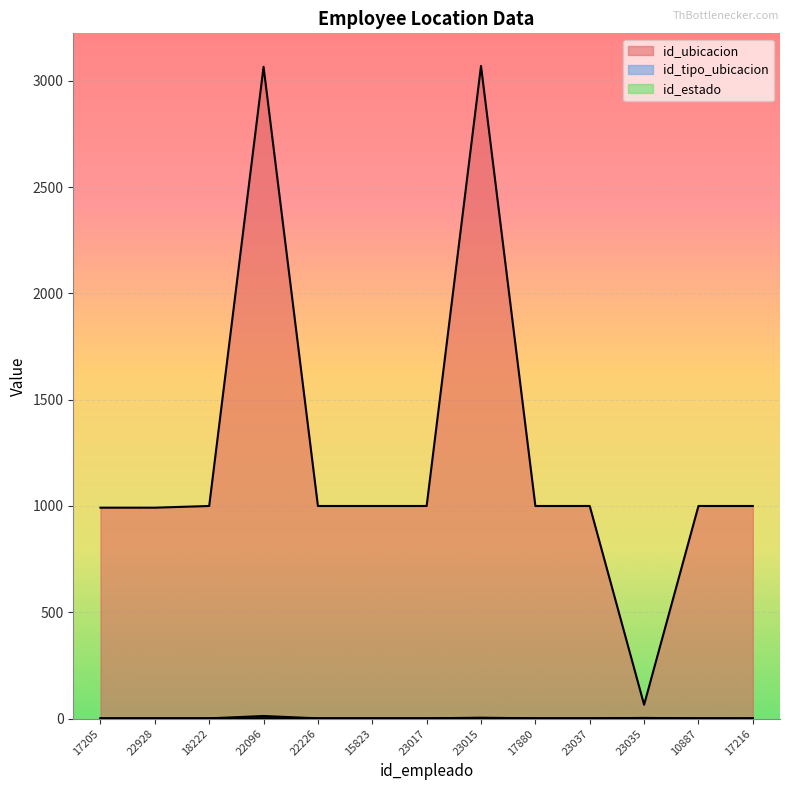

What is the total value across all series at 23035?

69